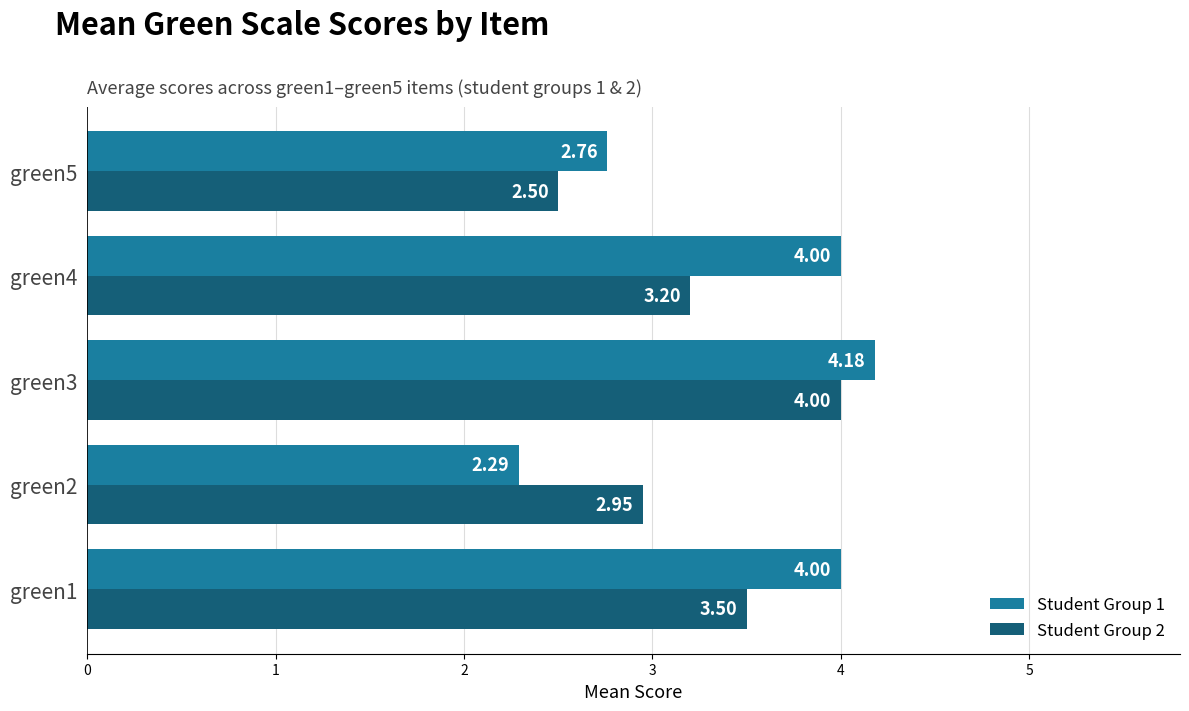

Between green4 and green5, which series saw the biggest shift?

Student Group 1